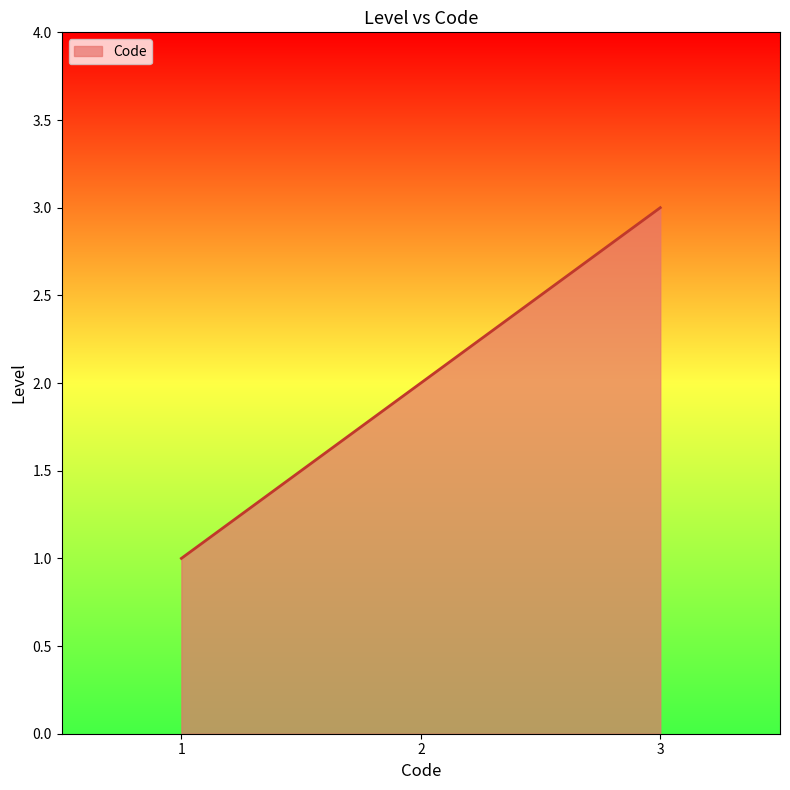

List the labels in order of value, largest first.

3, 2, 1